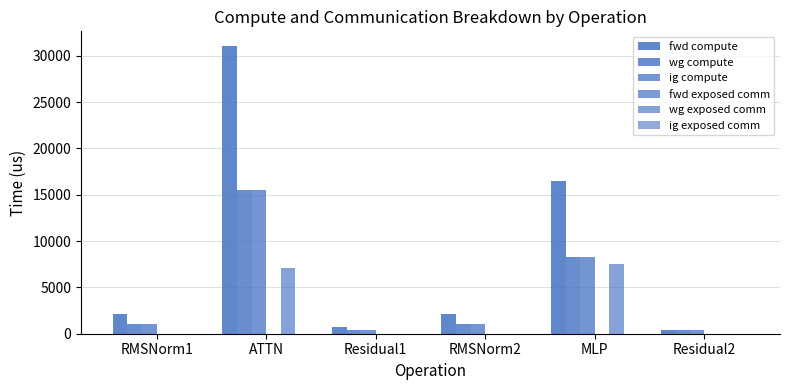

What is the sum of all fwd compute values?

52842.9